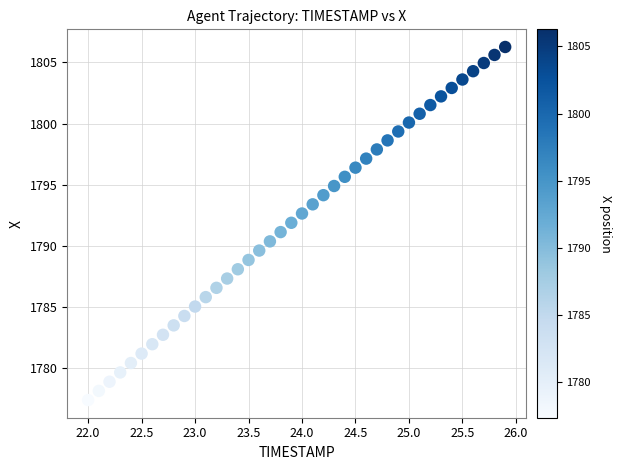

What is the range of X values (max minus min)?

3.9